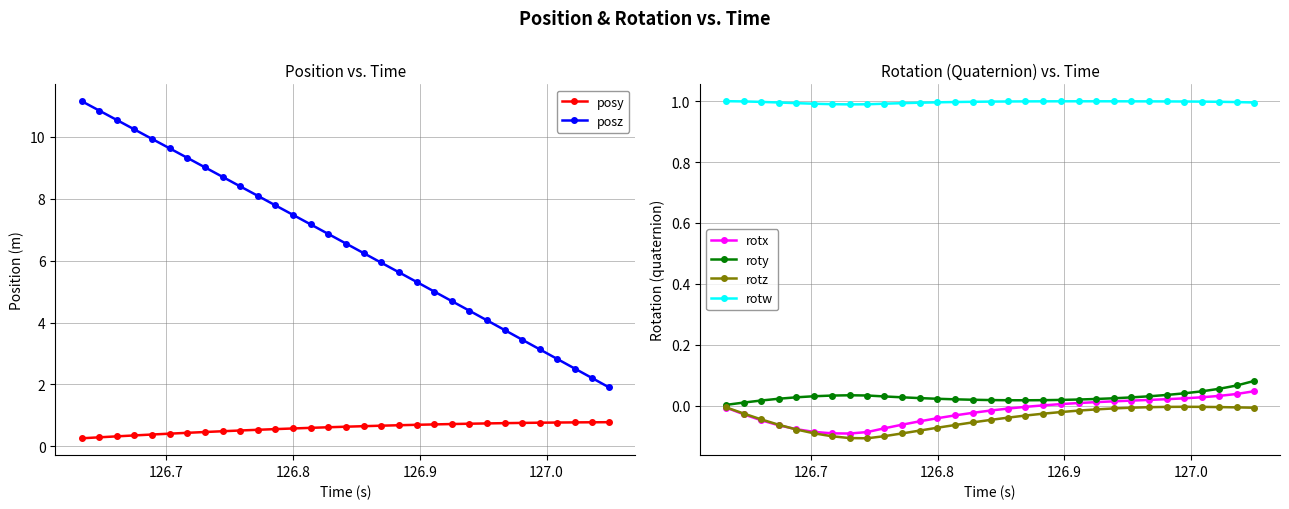

What is the lowest value of the posz series?

1.9